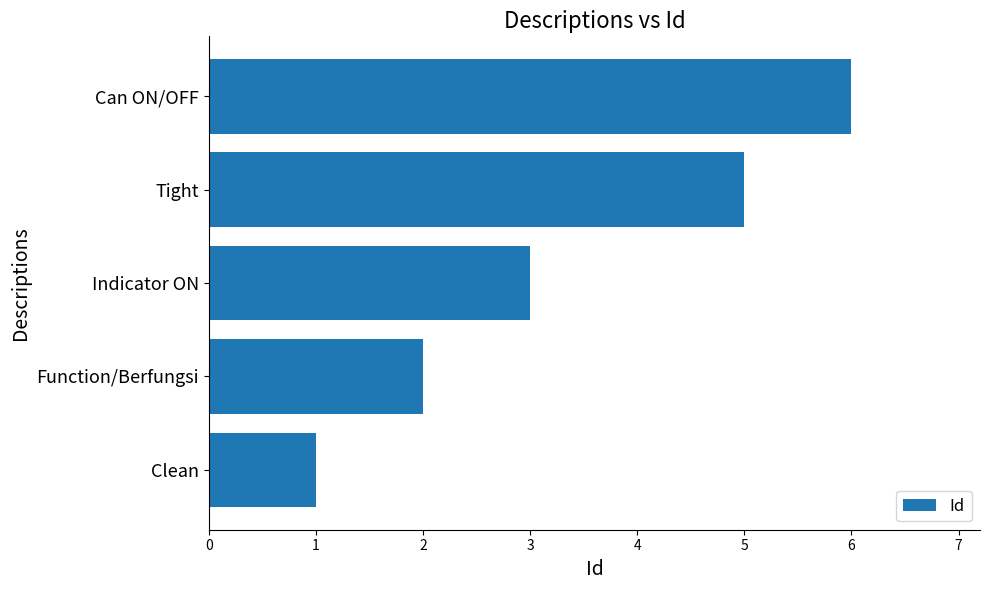

Where is the data nearest to the value 3?

Indicator ON